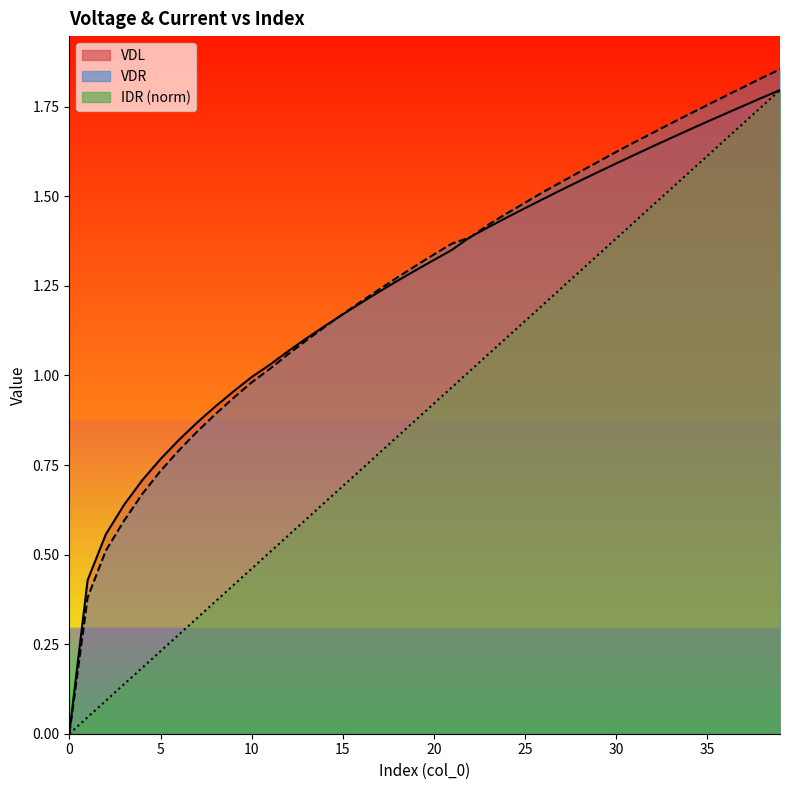

Reading left to right, what are all the values shown in this chart?

VDL: 0=0.0	1=0.4	2=0.6	3=0.6	4=0.7	5=0.8	6=0.8	7=0.9	8=0.9	9=1.0	10=1.0	11=1.0	12=1.1	13=1.1	14=1.1	15=1.2	16=1.2	17=1.2	18=1.3	19=1.3	20=1.3	21=1.4	22=1.4	23=1.4	24=1.4	25=1.5	26=1.5	27=1.5	28=1.5	29=1.6	30=1.6	31=1.6	32=1.6	33=1.7	34=1.7	35=1.7	36=1.7	37=1.8	38=1.8	39=1.8
VDR: 0=0.0	1=0.4	2=0.5	3=0.6	4=0.7	5=0.7	6=0.8	7=0.8	8=0.9	9=0.9	10=1.0	11=1.0	12=1.1	13=1.1	14=1.1	15=1.2	16=1.2	17=1.2	18=1.3	19=1.3	20=1.3	21=1.4	22=1.4	23=1.4	24=1.5	25=1.5	26=1.5	27=1.5	28=1.6	29=1.6	30=1.6	31=1.7	32=1.7	33=1.7	34=1.7	35=1.8	36=1.8	37=1.8	38=1.8	39=1.9
IDR: 0=0.0	1=0.0	2=0.1	3=0.1	4=0.2	5=0.2	6=0.3	7=0.3	8=0.4	9=0.4	10=0.5	11=0.5	12=0.6	13=0.6	14=0.6	15=0.7	16=0.7	17=0.8	18=0.8	19=0.9	20=0.9	21=1.0	22=1.0	23=1.1	24=1.1	25=1.2	26=1.2	27=1.2	28=1.3	29=1.3	30=1.4	31=1.4	32=1.5	33=1.5	34=1.6	35=1.6	36=1.7	37=1.7	38=1.8	39=1.8